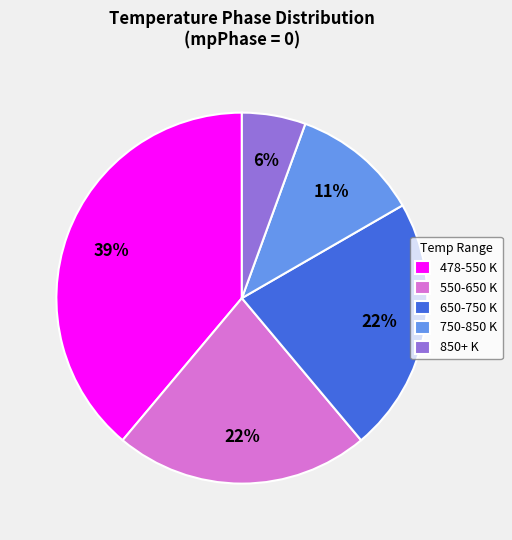

Which category has the biggest portion of the pie?

478-550 K